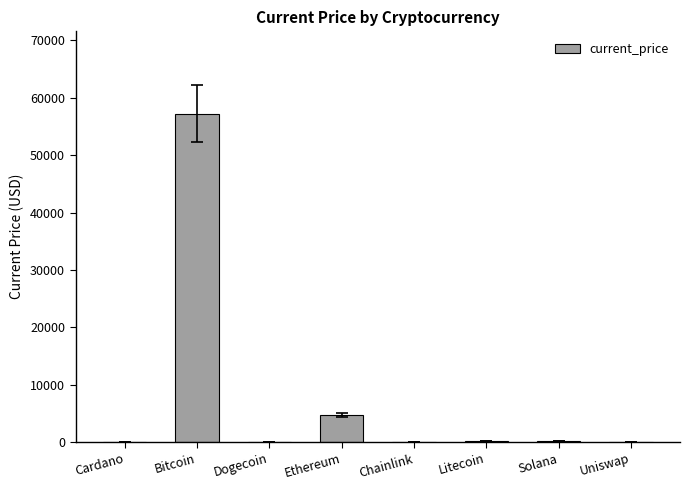

The value at Bitcoin is 21798.7. True or false?

False